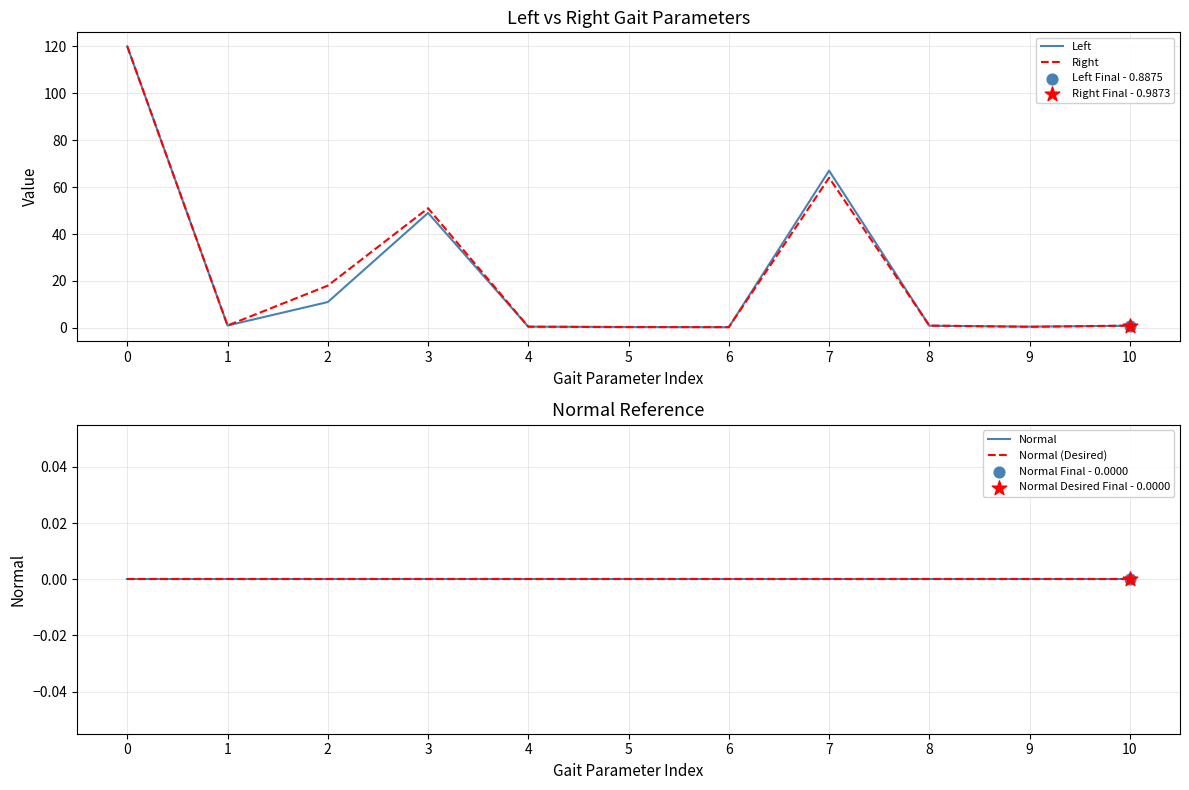

Which series contains the highest Y value?

Left